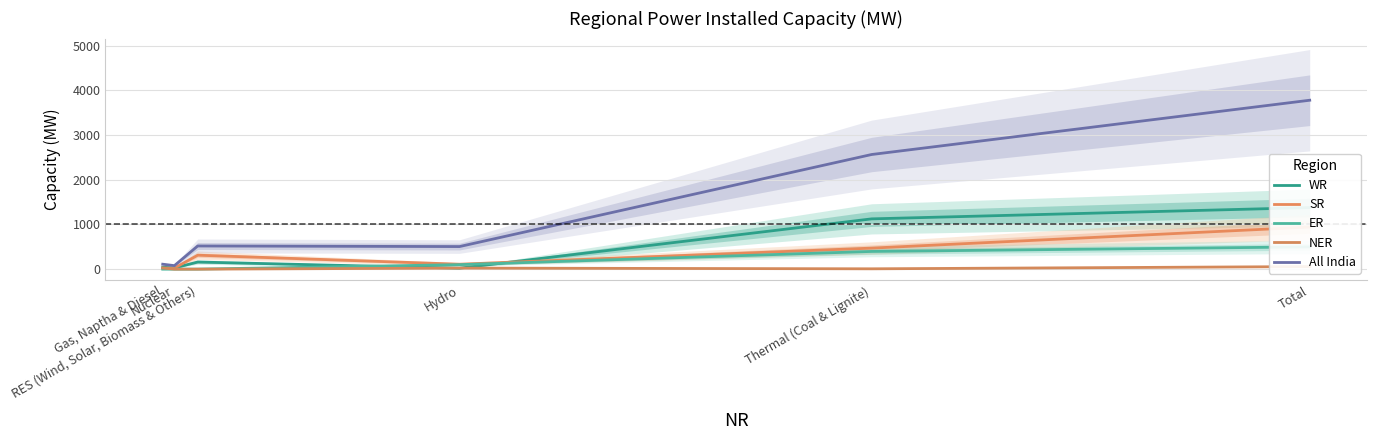

At which category does All India reach its first local valley?

Nuclear